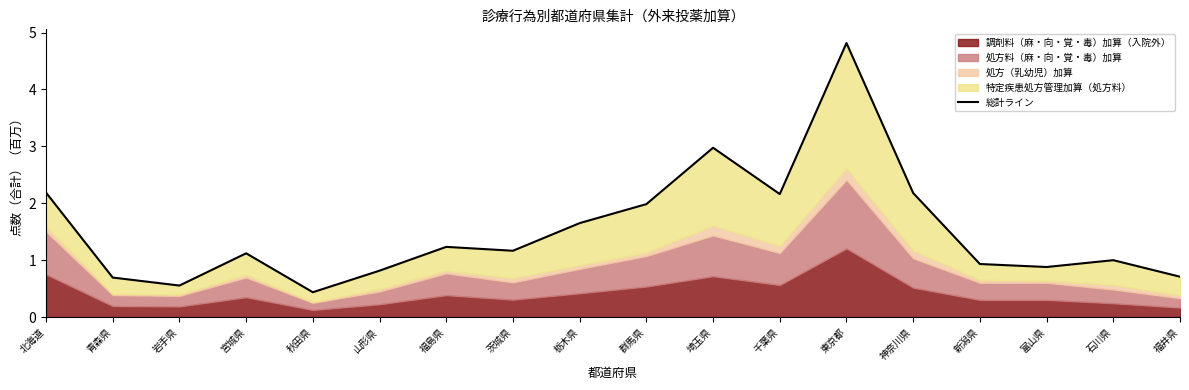

Reading right to left, list all the values displayed in this chart.

0.7	1.0	0.9	0.9	2.2	4.8	2.2	3.0	2.0	1.7	1.2	1.2	0.8	0.4	1.1	0.6	0.7	2.2